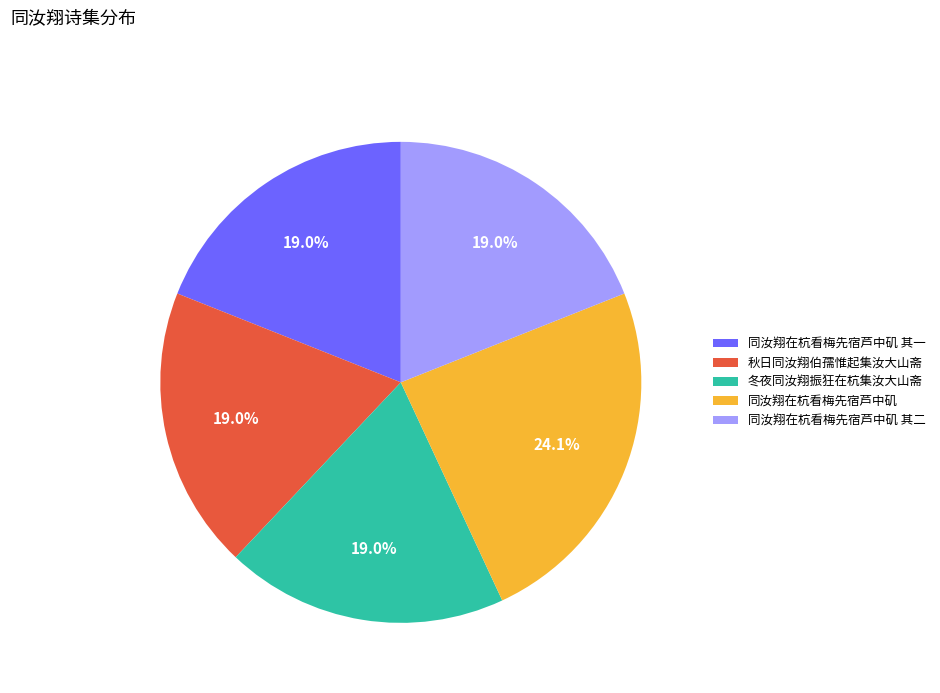

What percentage is NOT represented by 冬夜同汝翔振狂在杭集汝大山斋?

81.0%